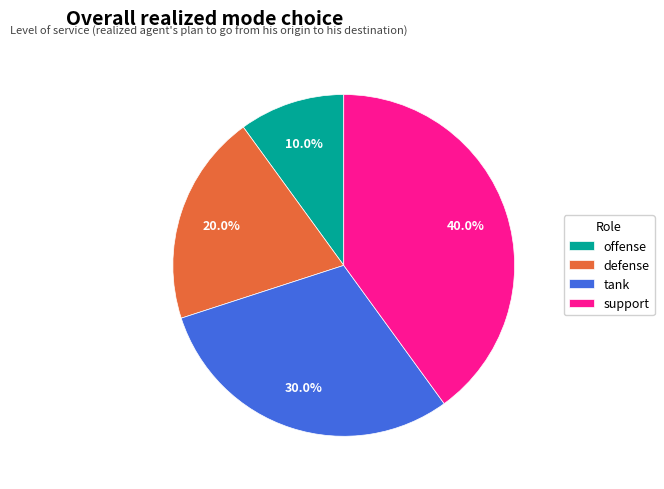

To the nearest percent, what portion does tank represent?

30%